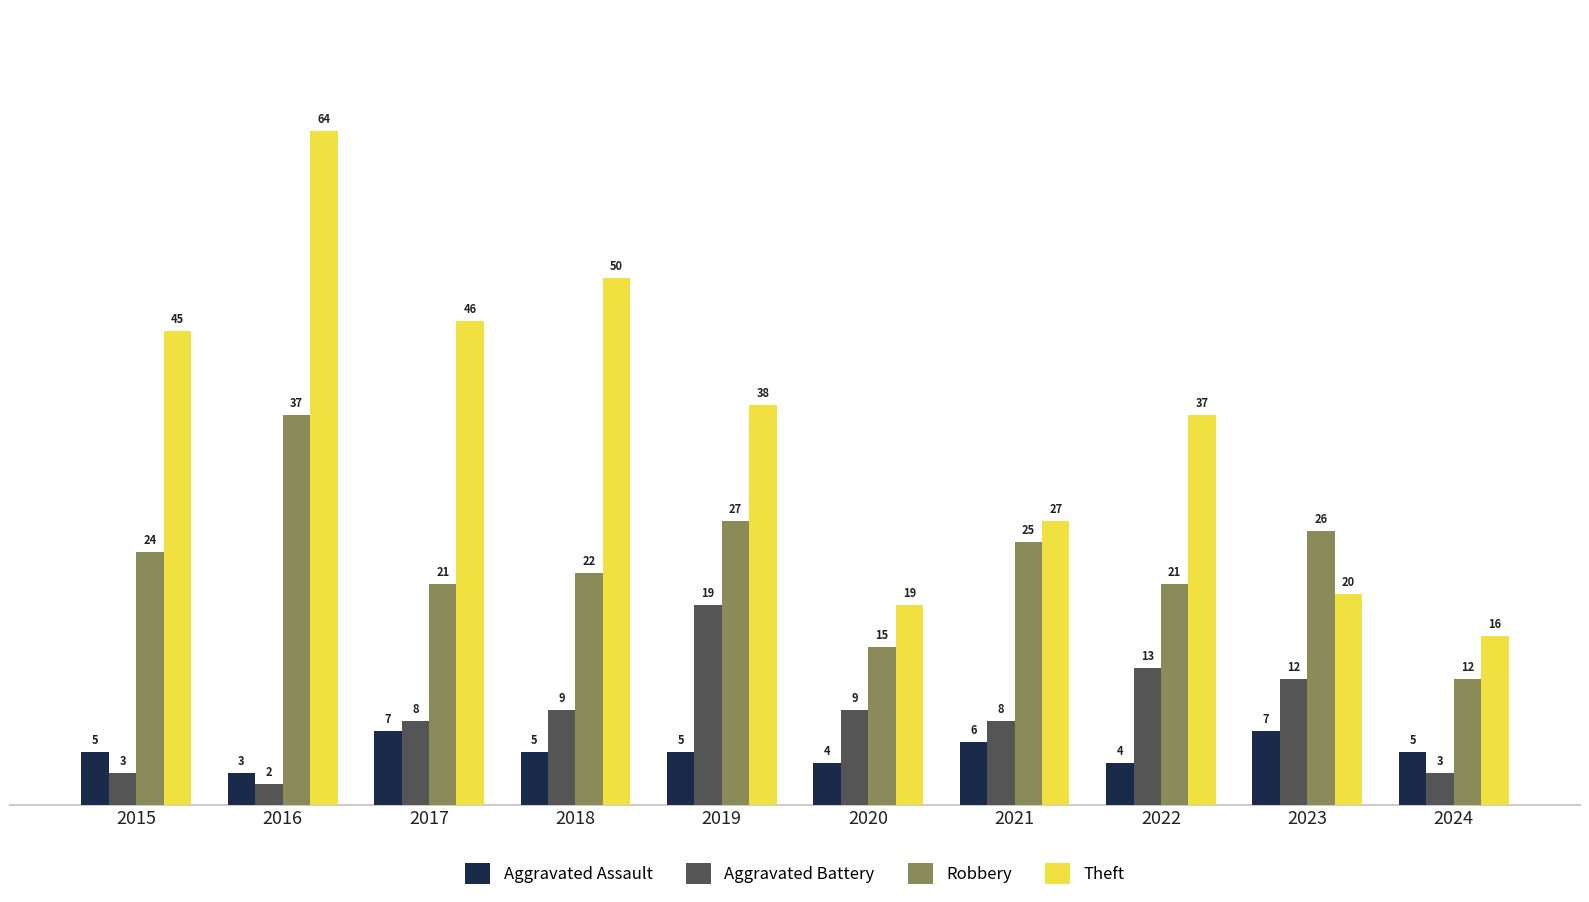

What is the difference between the highest and lowest values at 2024?

13